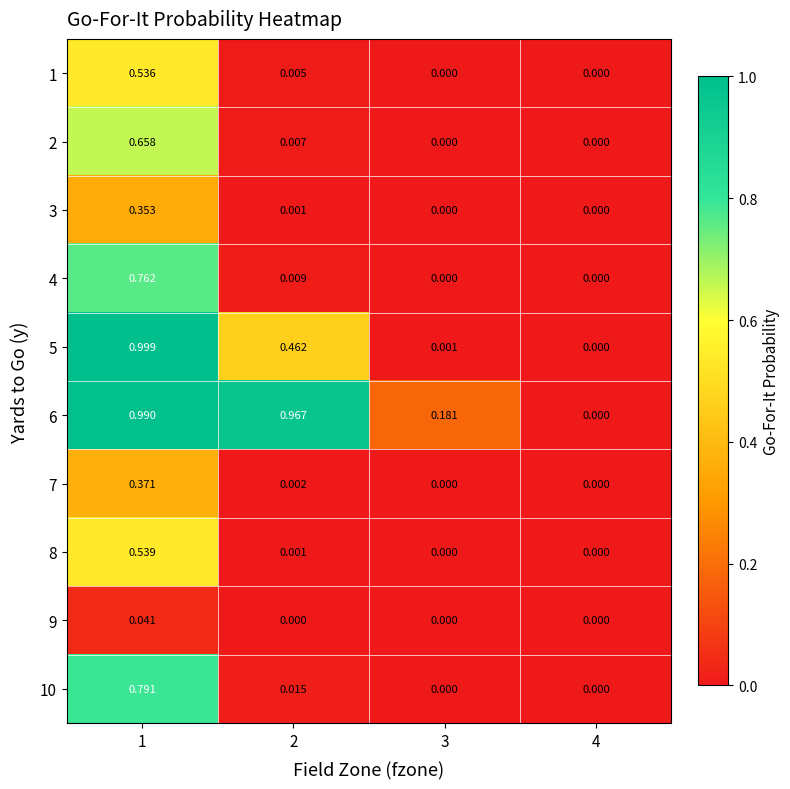

Which series has the largest range (max minus min)?

5